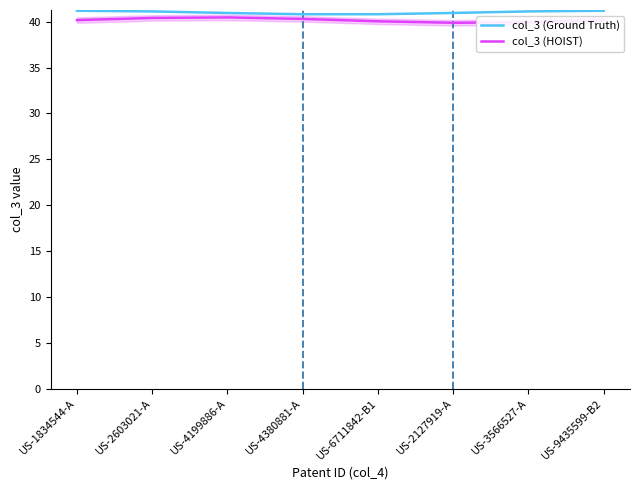

What is the value of the col_3 (HOIST) point at the 5th from the left?

40.0